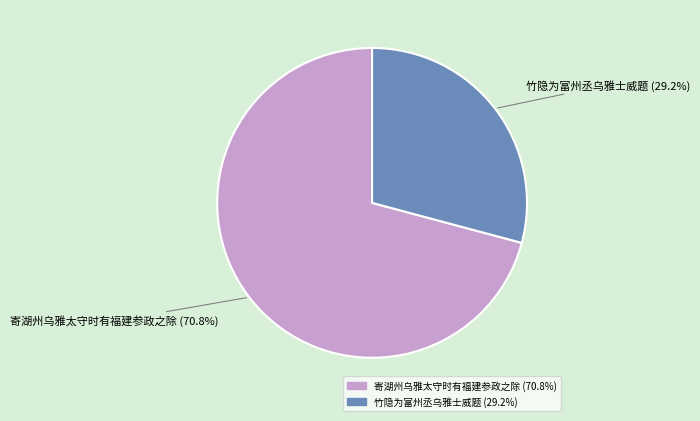

How many slices are in this pie chart?

2